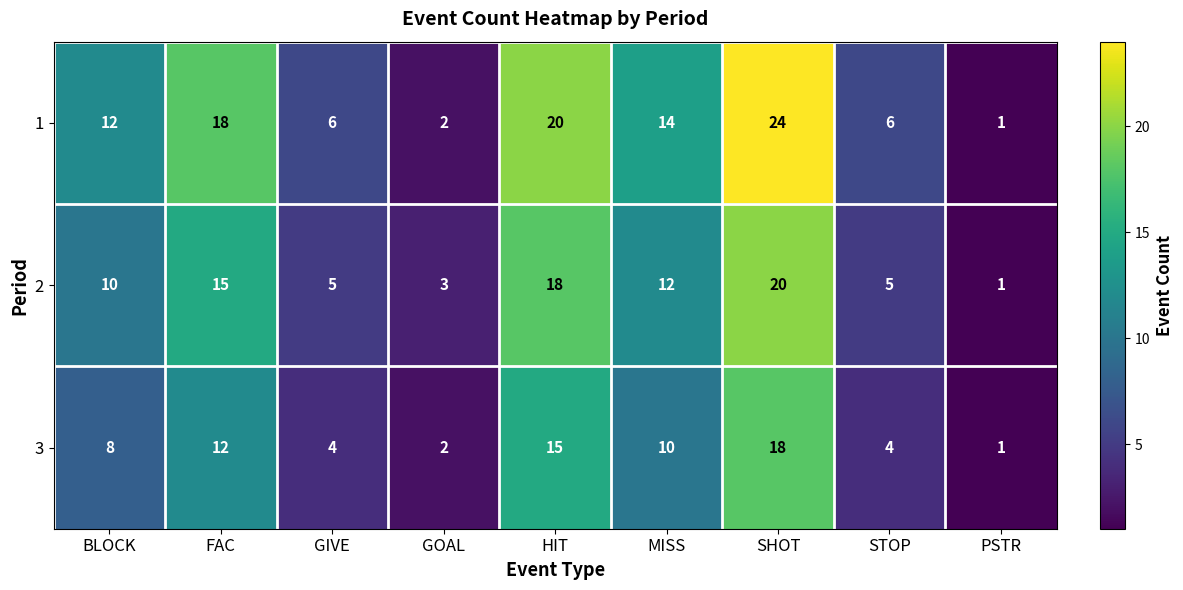

What is the approximate value of 1 at BLOCK, to the nearest 5?

10